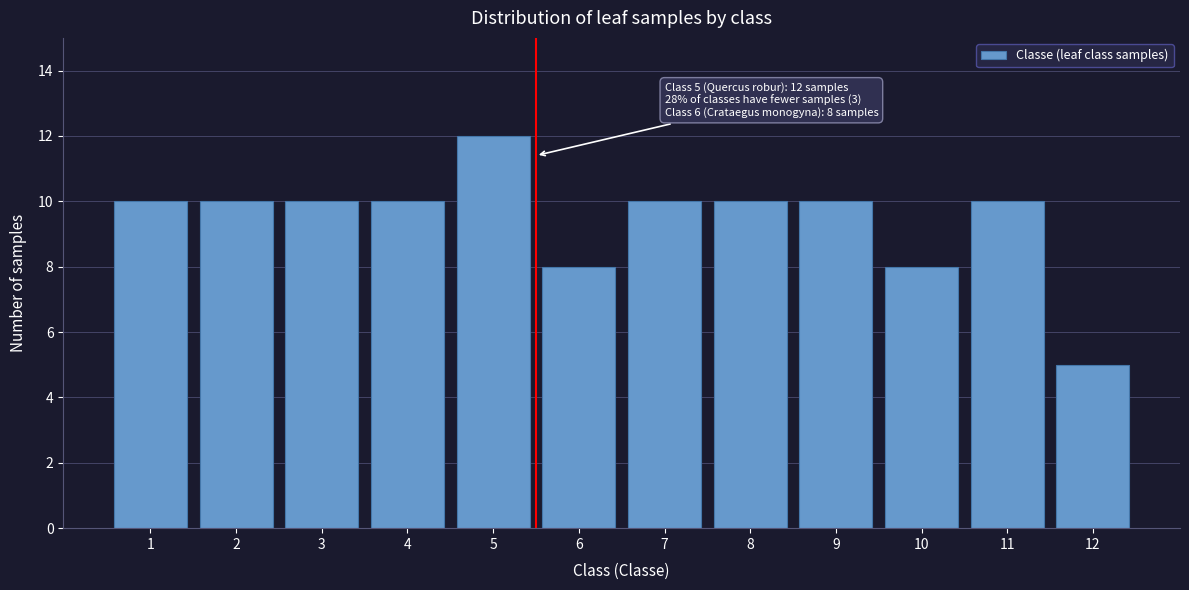

Reading left to right, what are all the values shown in this chart?

1=10	2=10	3=10	4=10	5=12	6=8	7=10	8=10	9=10	10=8	11=10	12=5